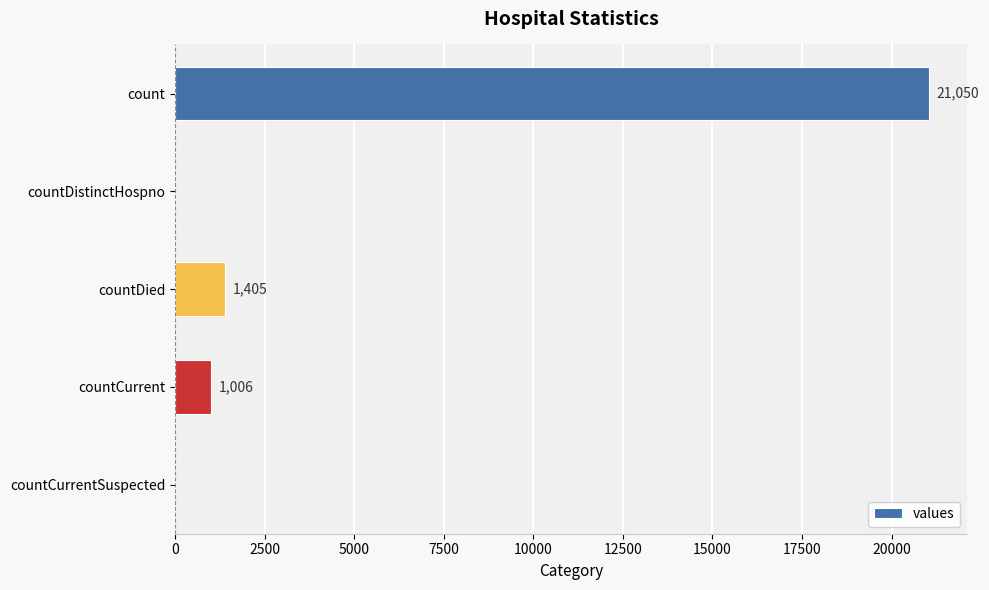

What is the average value?

4692